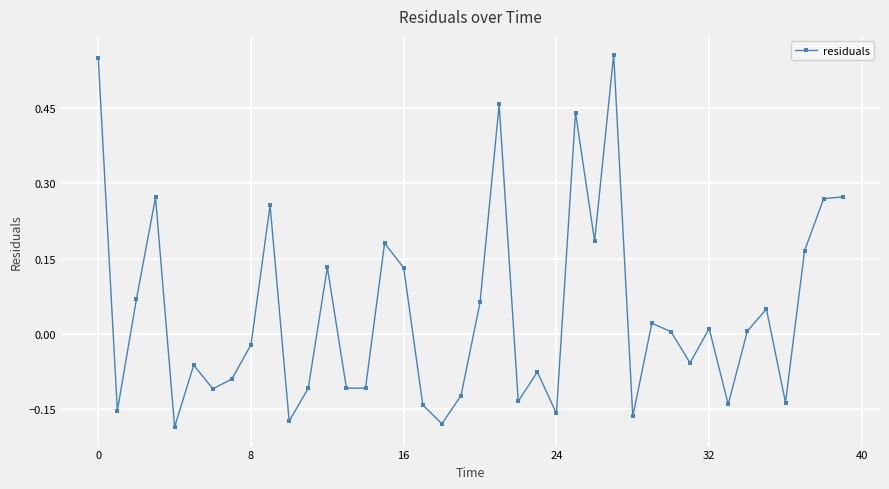

What is the sum of all values?

1.7